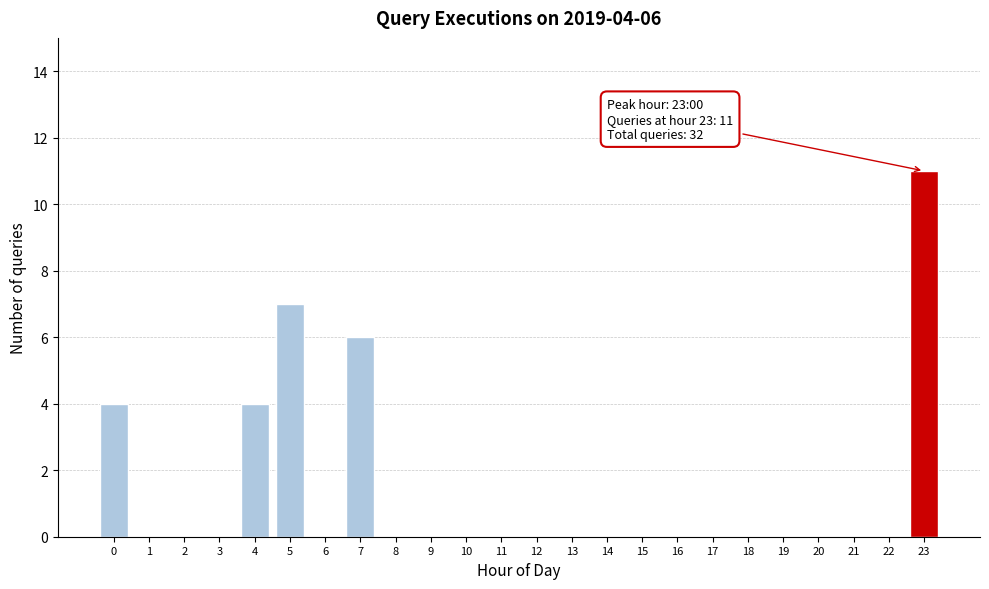

Reading left to right, list all the values displayed in this chart.

0=4	1=0	2=0	3=0	4=4	5=7	6=0	7=6	8=0	9=0	10=0	11=0	12=0	13=0	14=0	15=0	16=0	17=0	18=0	19=0	20=0	21=0	22=0	23=11